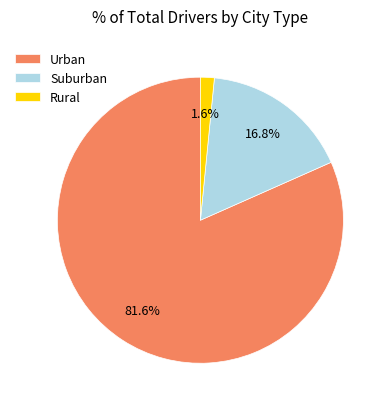

Rank the categories by value from lowest to highest.

Rural, Suburban, Urban